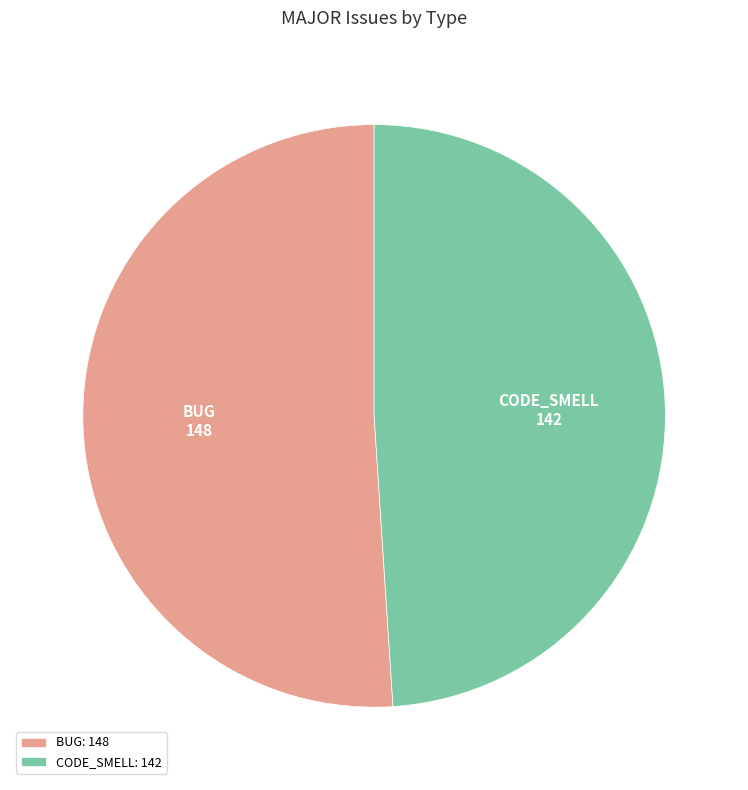

Is the sum of CODE_SMELL and BUG greater than half?

Yes